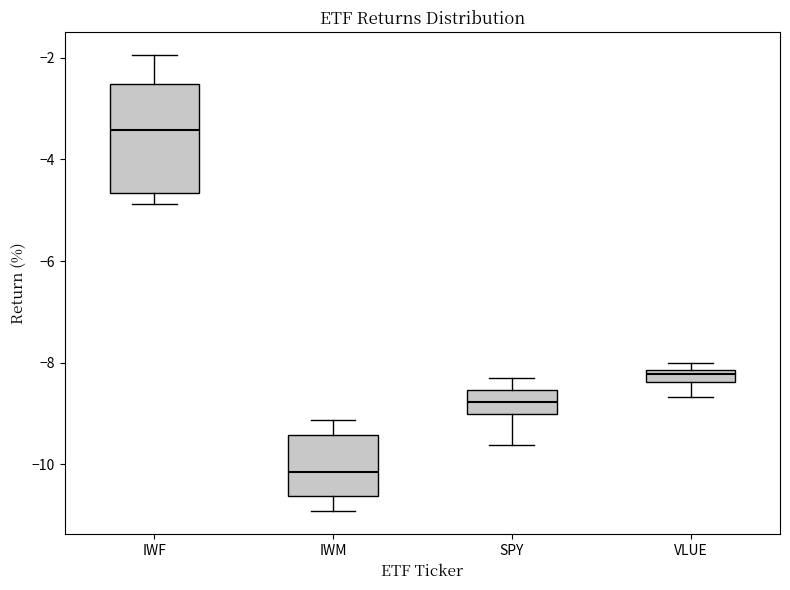

Which box is the tallest, from its lower edge to its upper edge?

IWF